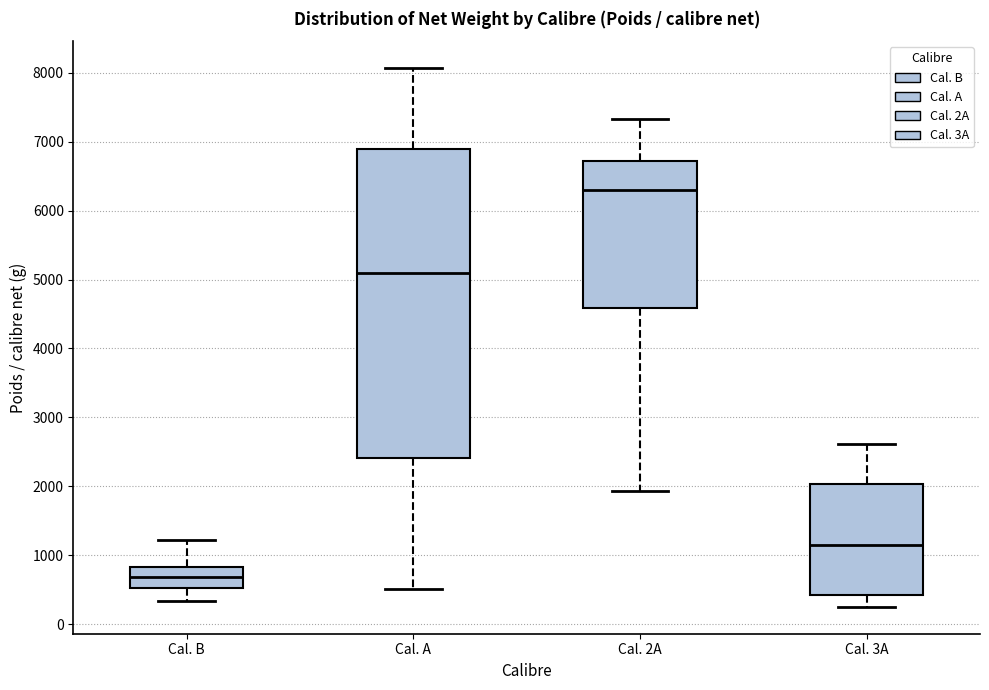

Which box's median line is the lowest?

Cal. B